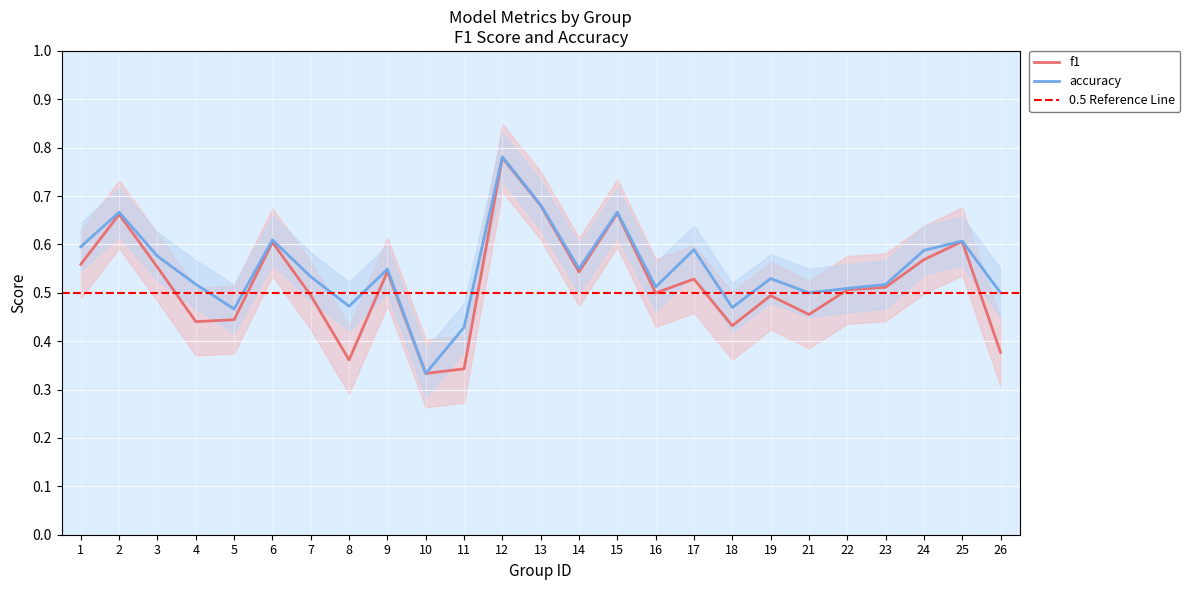

What are all the series names shown in the legend?

f1, accuracy